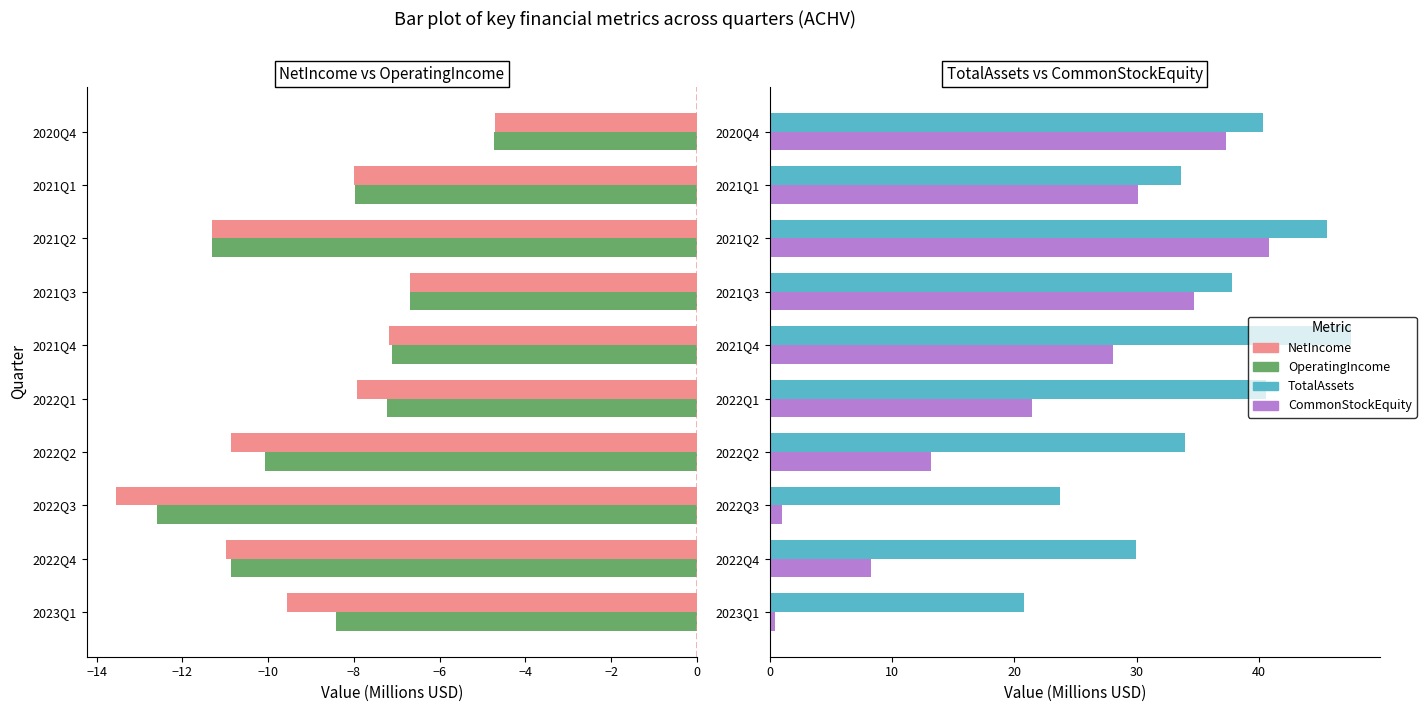

What is the approximate value of OperatingIncome at 2022Q3?

-12.6